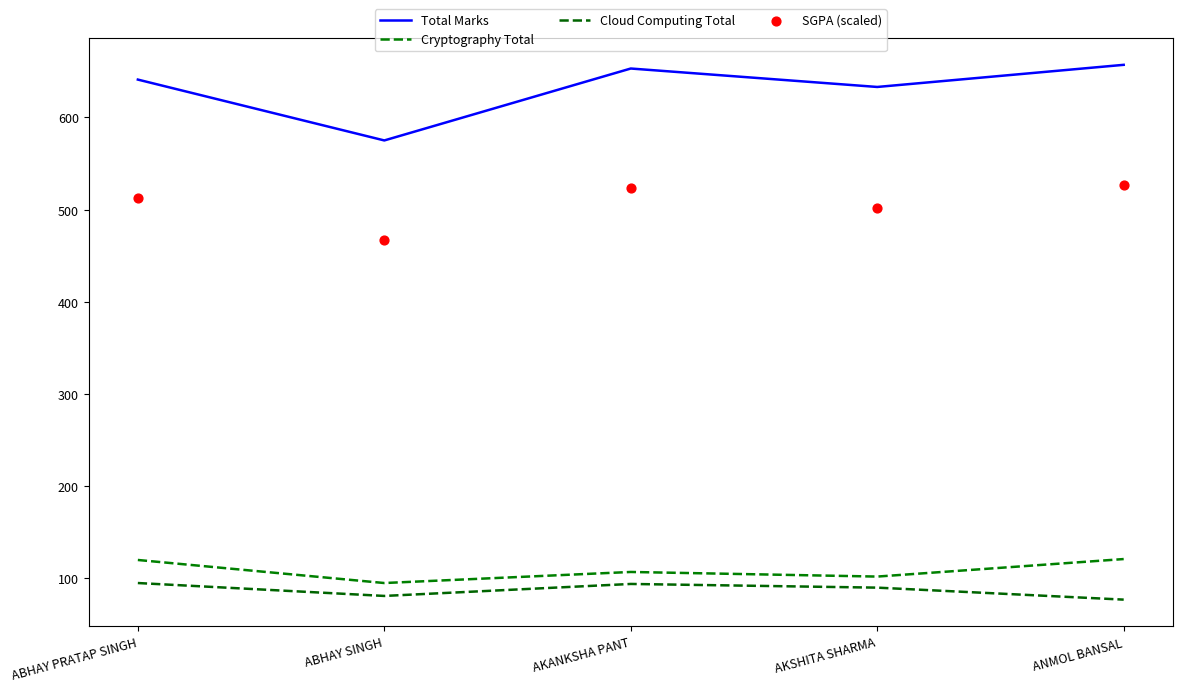

Is the value of Cryptography Total at AKSHITA SHARMA greater than the value of Cloud Computing Total at ABHAY SINGH?

Yes